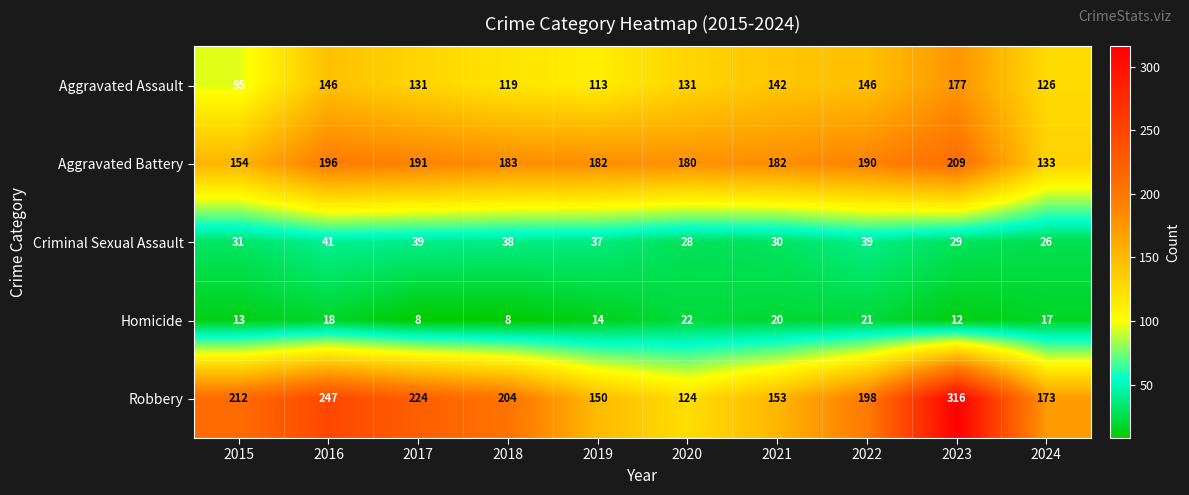

Read the Criminal Sexual Assault value at 2017.

39